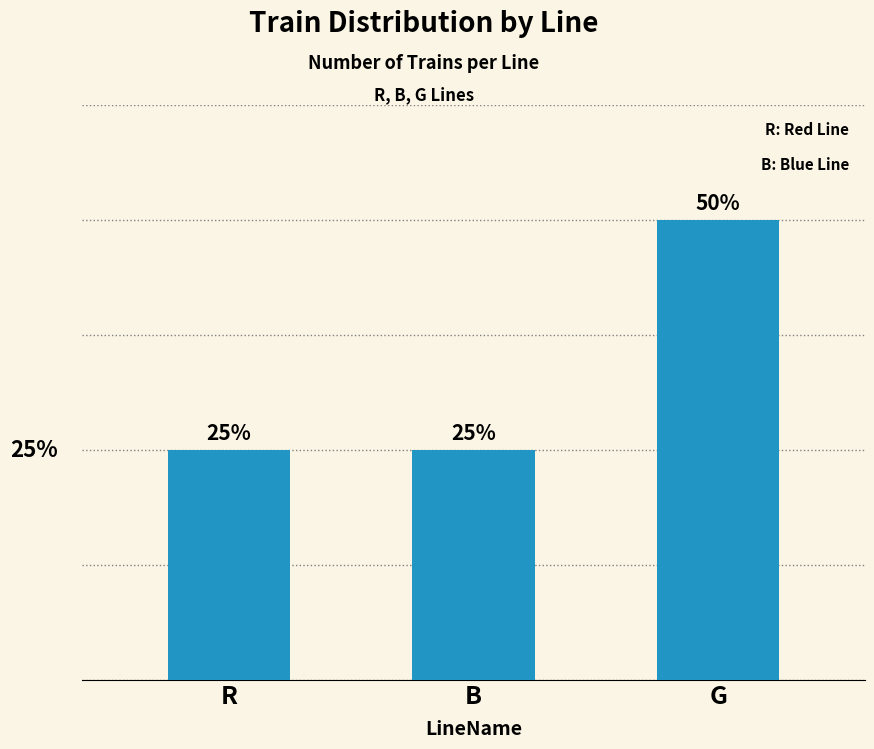

What is the difference between the values at G and B?

2